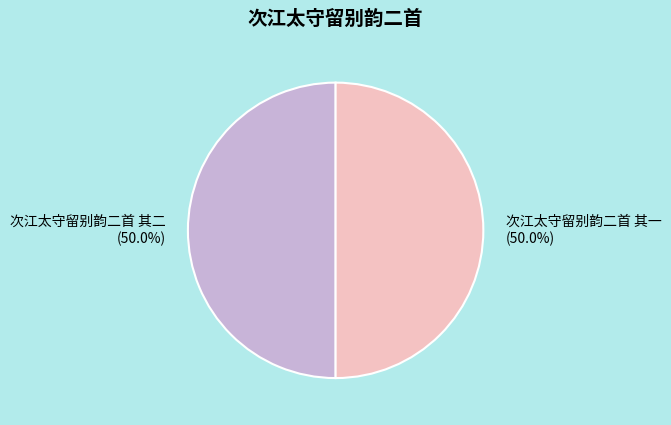

Approximately how many times larger is the value at 次江太守留别韵二首 其二 compared to 次江太守留别韵二首 其一?

1.0